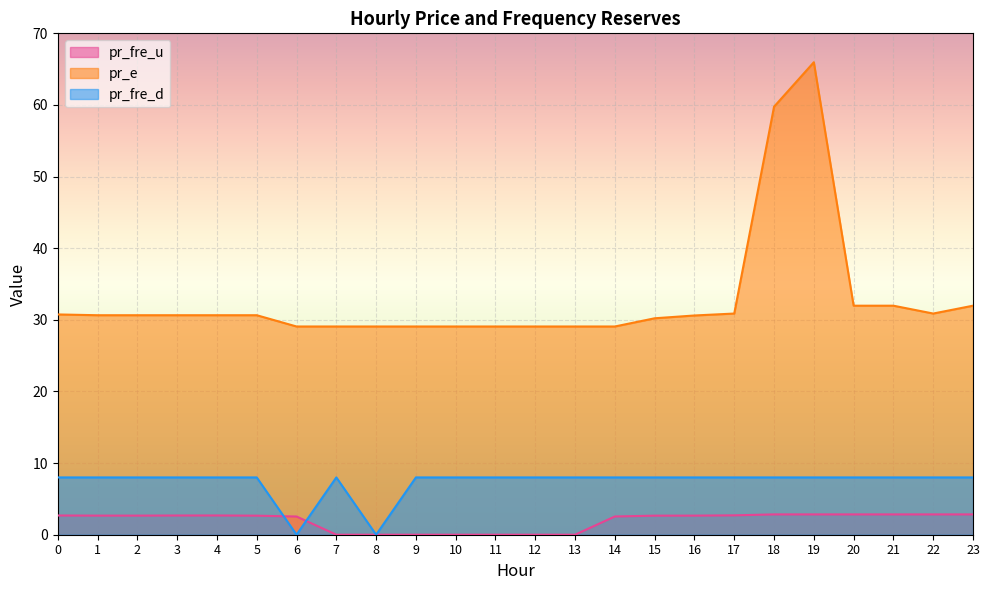

Where is the first local maximum for pr_fre_d?

7